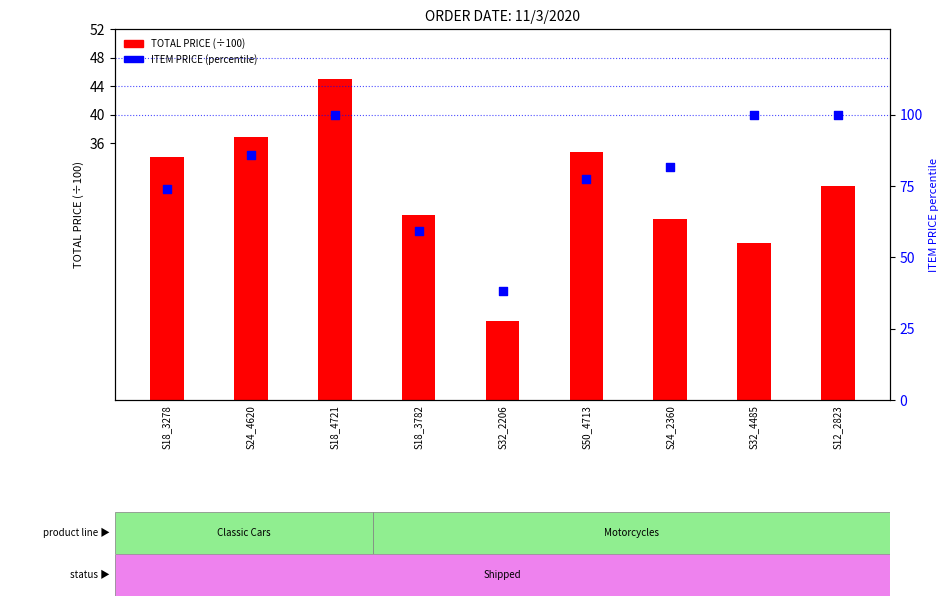

Which series has the largest total across all categories?

ITEM PRICE (percentile)